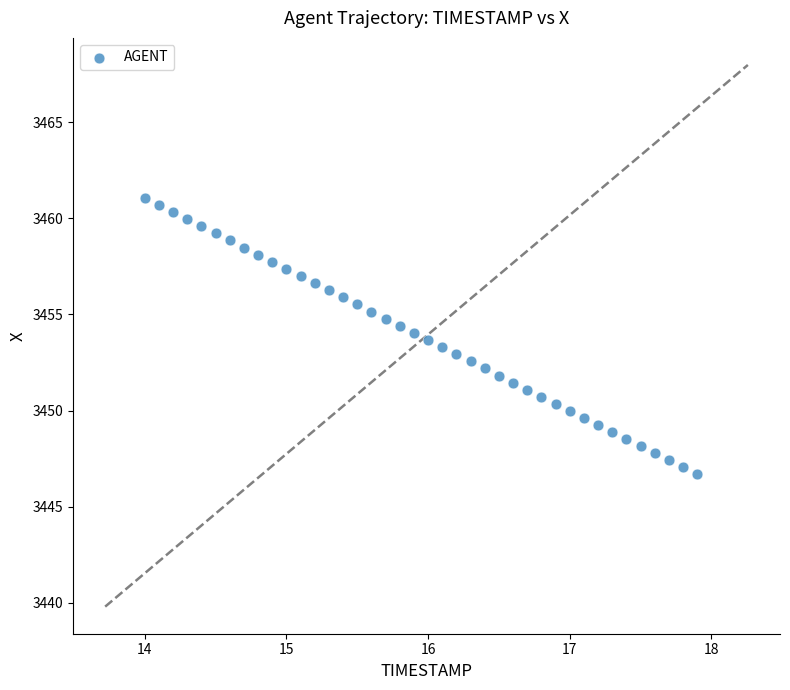

What is the range of X values (max minus min)?

3.9